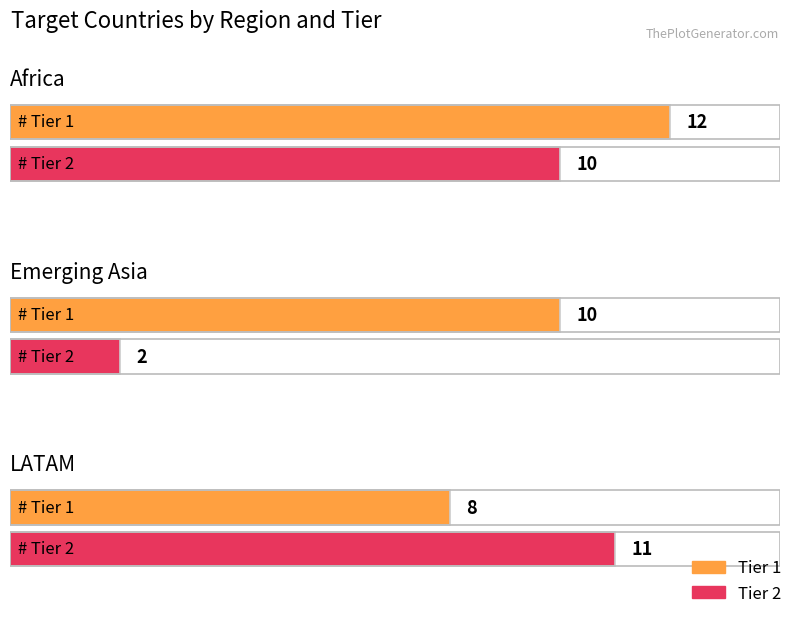

How many data points in Tier 2 are above 10?

1